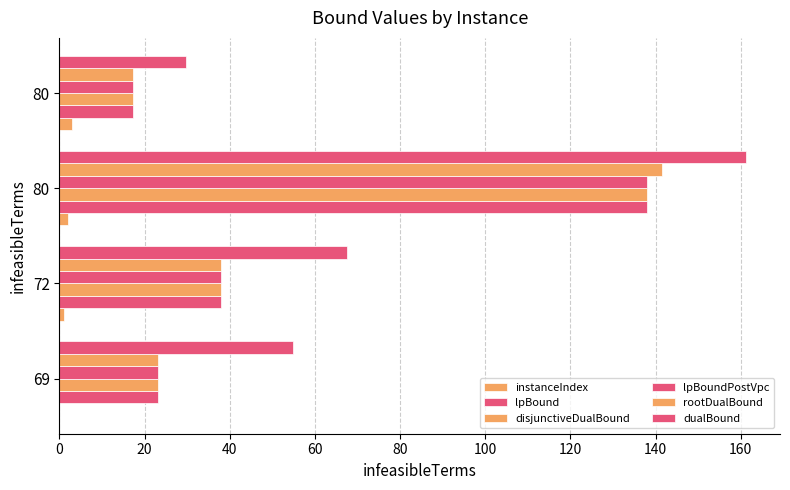

Count the number of data series in this chart.

6